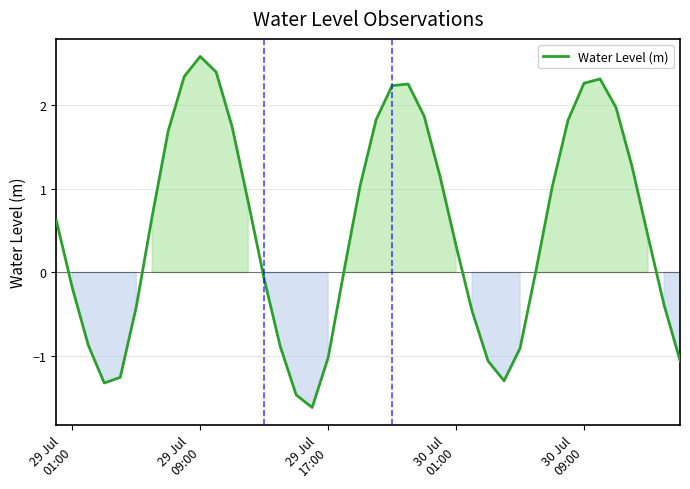

What is the minimum value shown in the chart?

-1.6